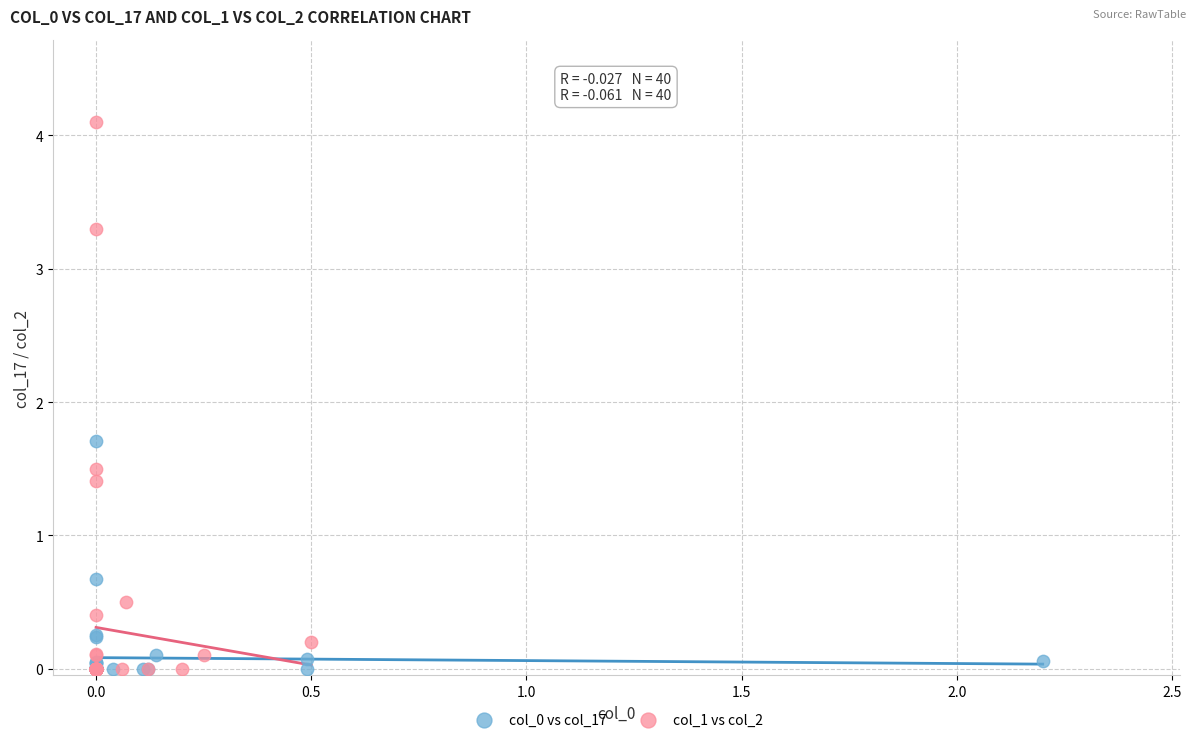

Which series reaches the maximum Y coordinate?

col_1 vs col_2